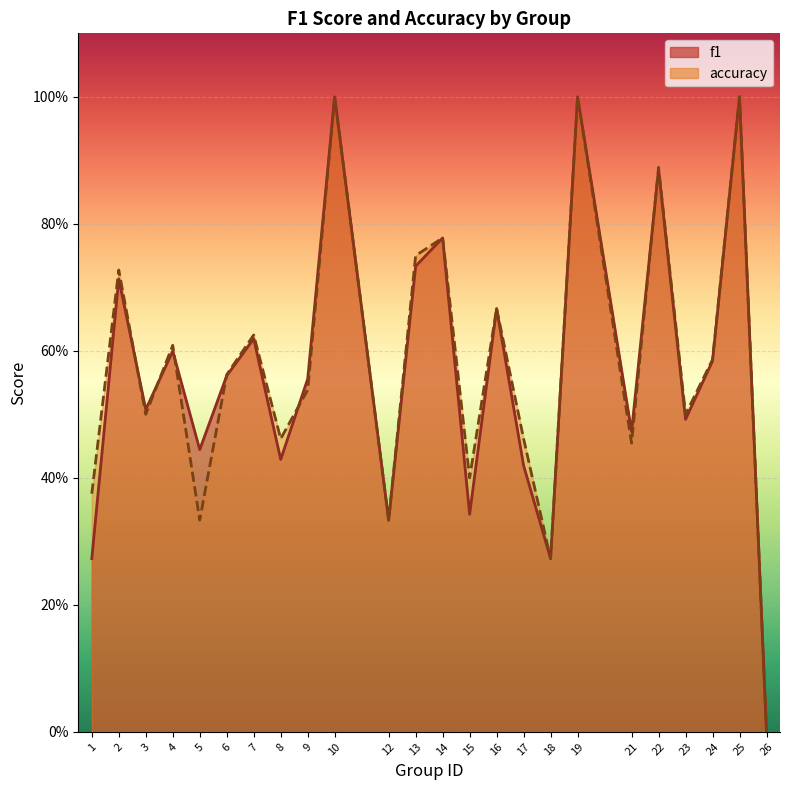

Rank the series by their maximum value, from highest to lowest.

f1, accuracy